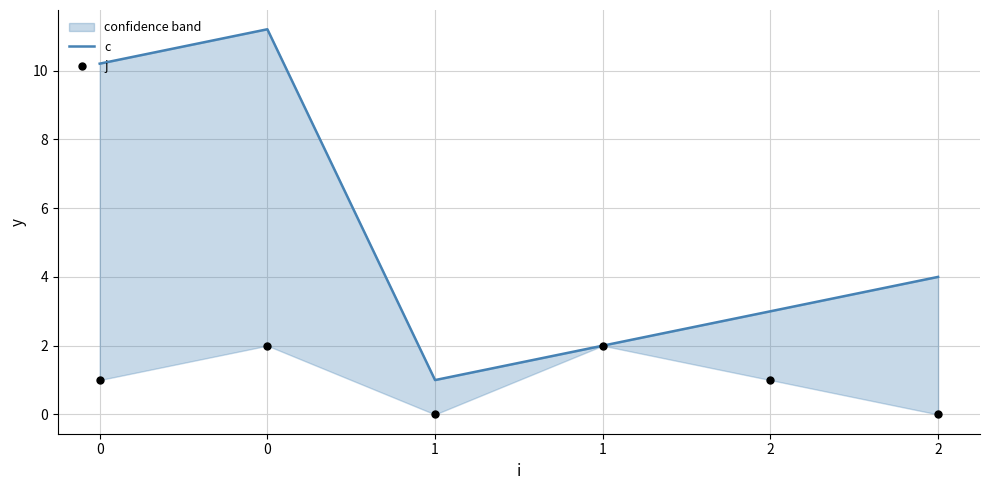

Is the value of j at 2 greater than the value of c at 0?

No